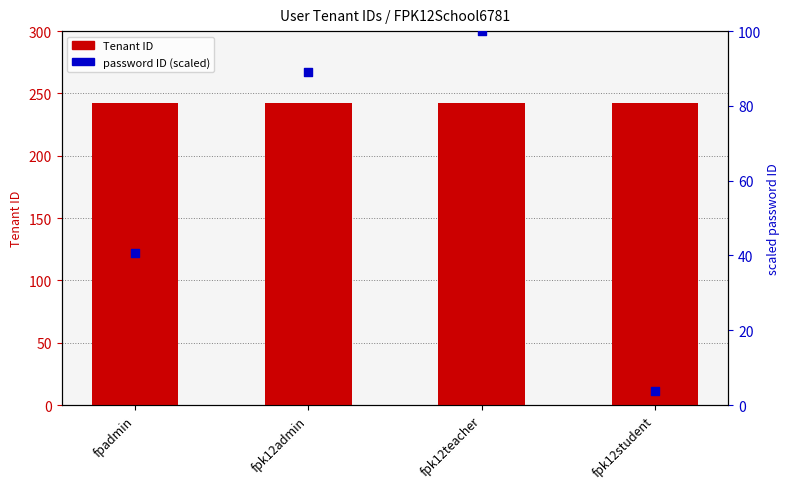

What is the total value across all series at fpk12admin?

331.0